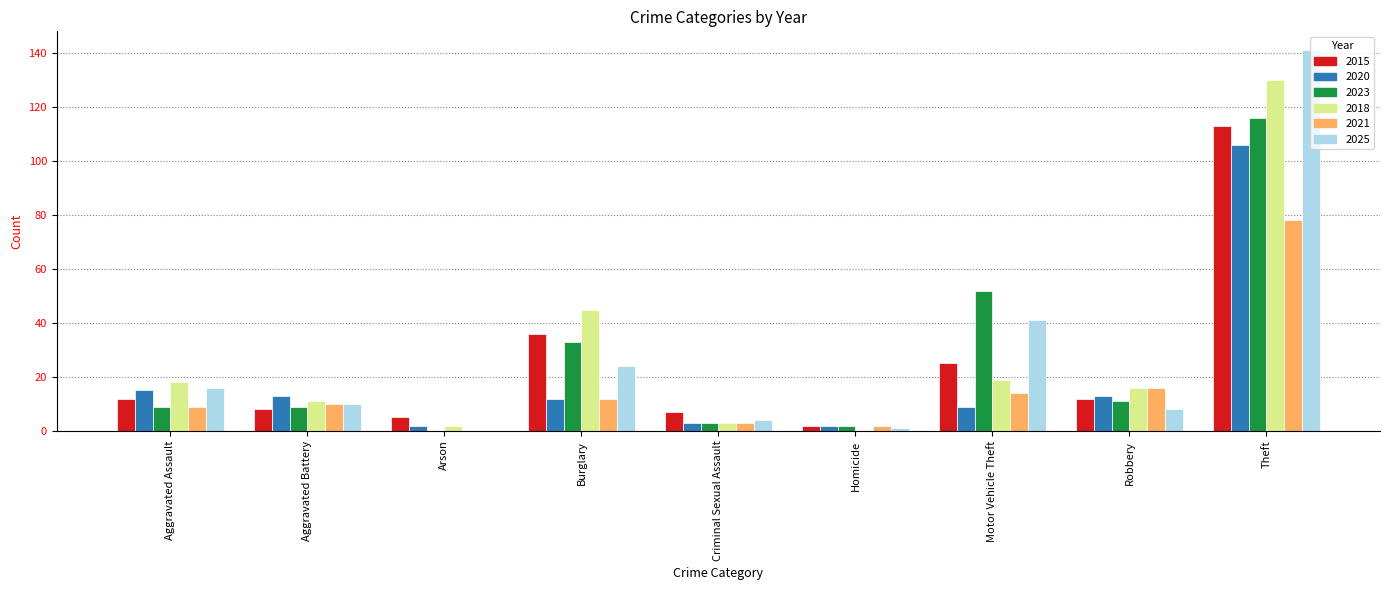

What is the total value across all series at Criminal Sexual Assault?

23